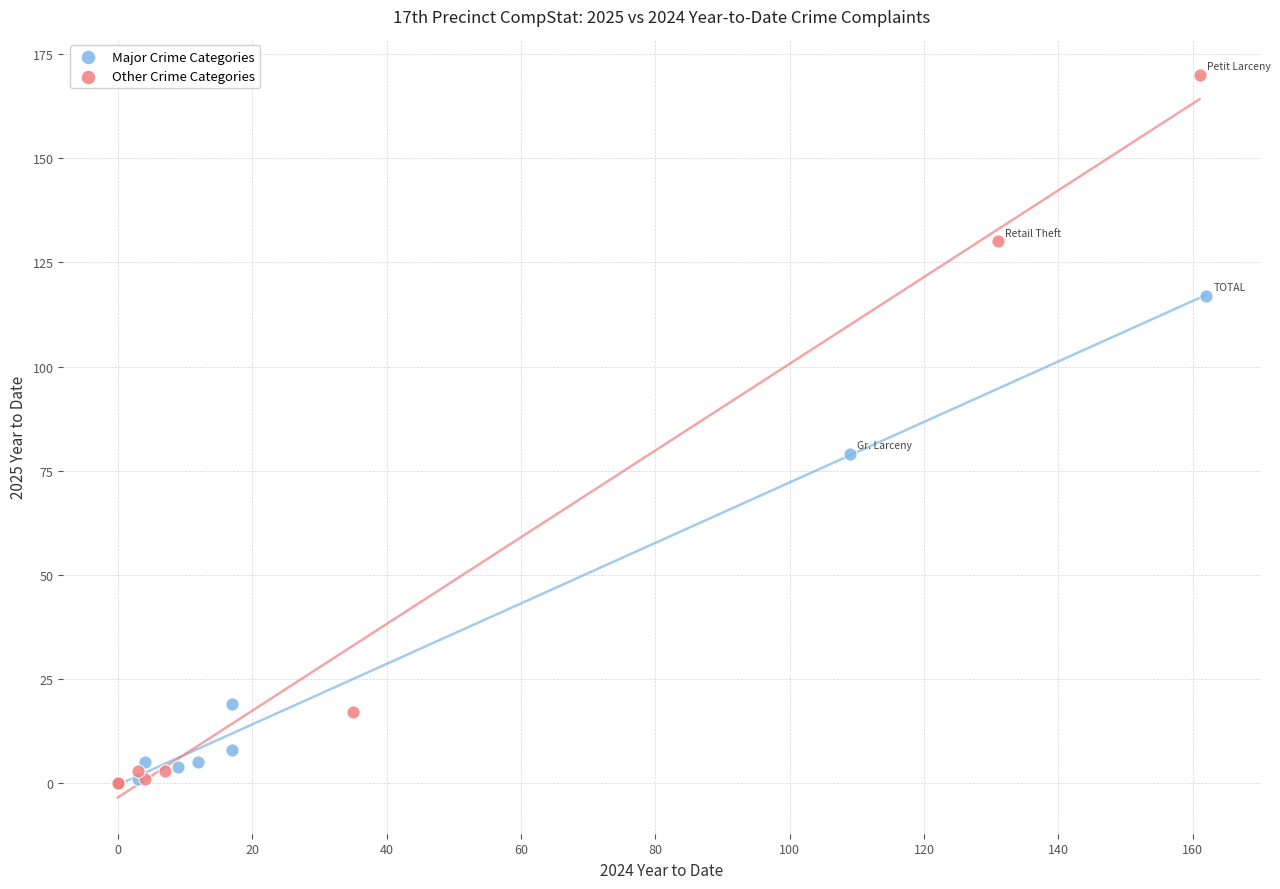

Which series contains the highest Y value?

Other Crime Categories